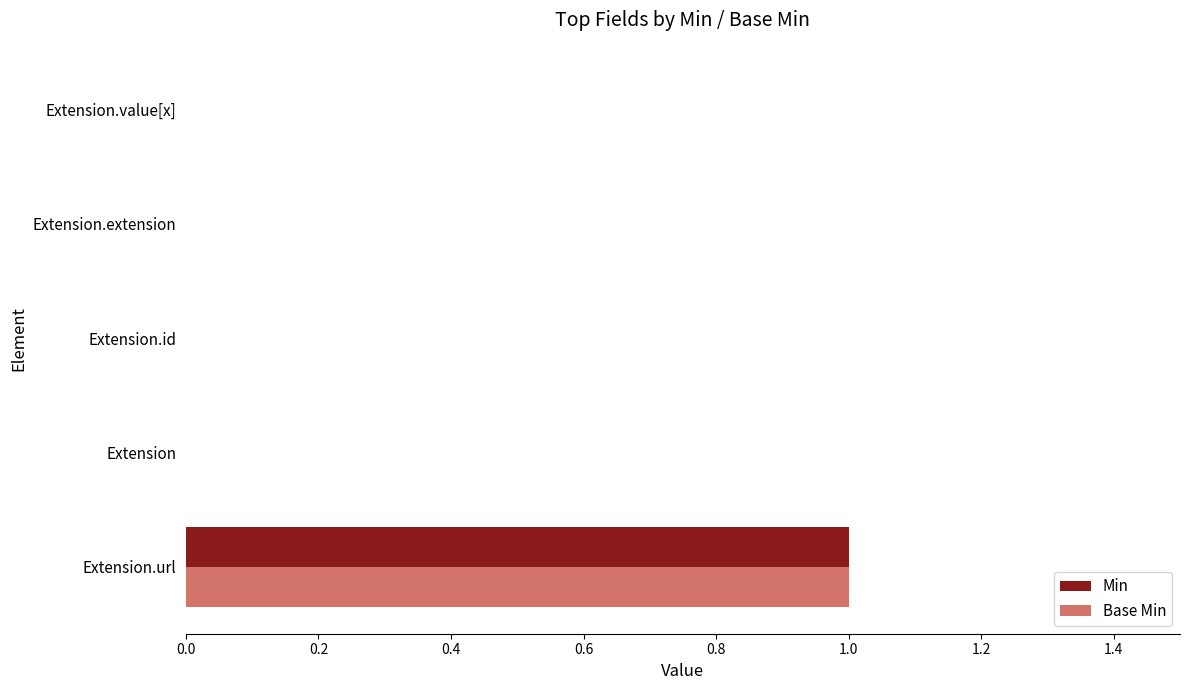

Is it true that Base Min equals 0 at Extension.url?

False